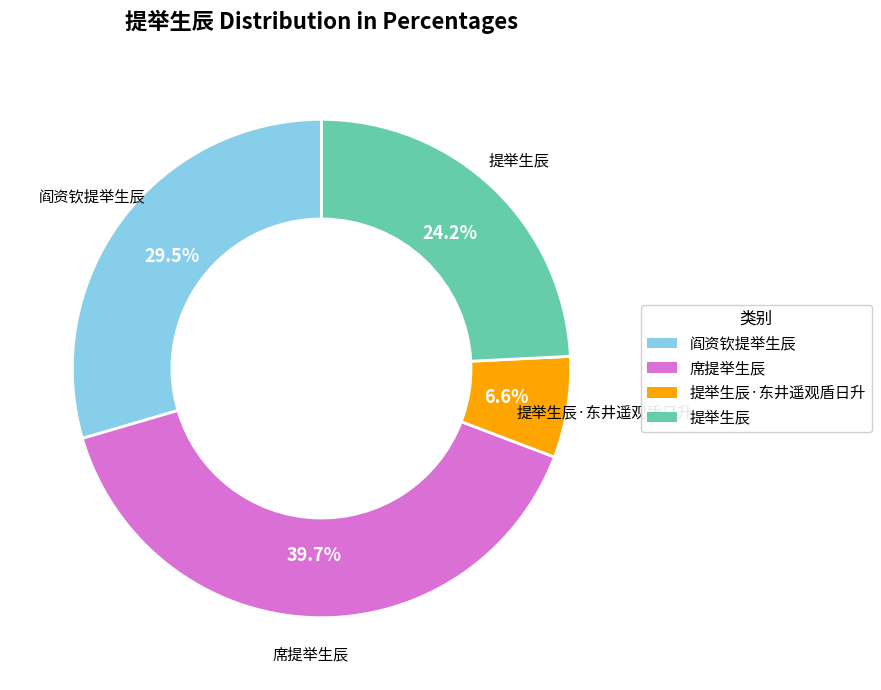

Is there any slice that represents more than half of the pie?

No